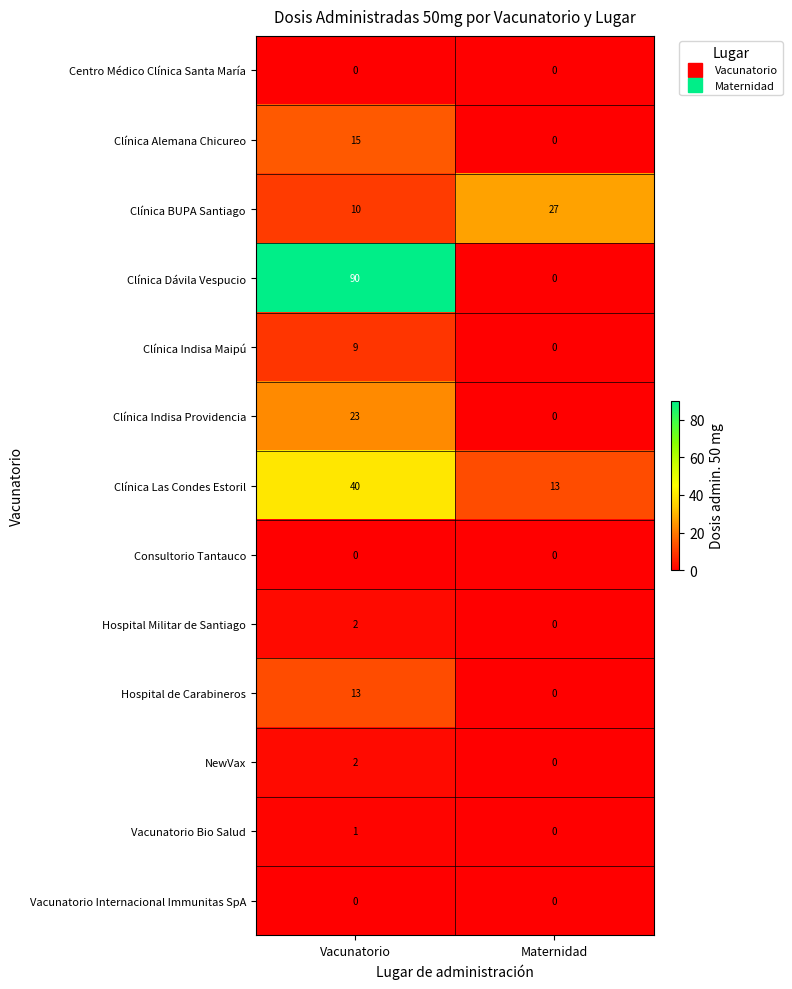

At which label is Clínica Indisa Providencia closest to 11?

Maternidad